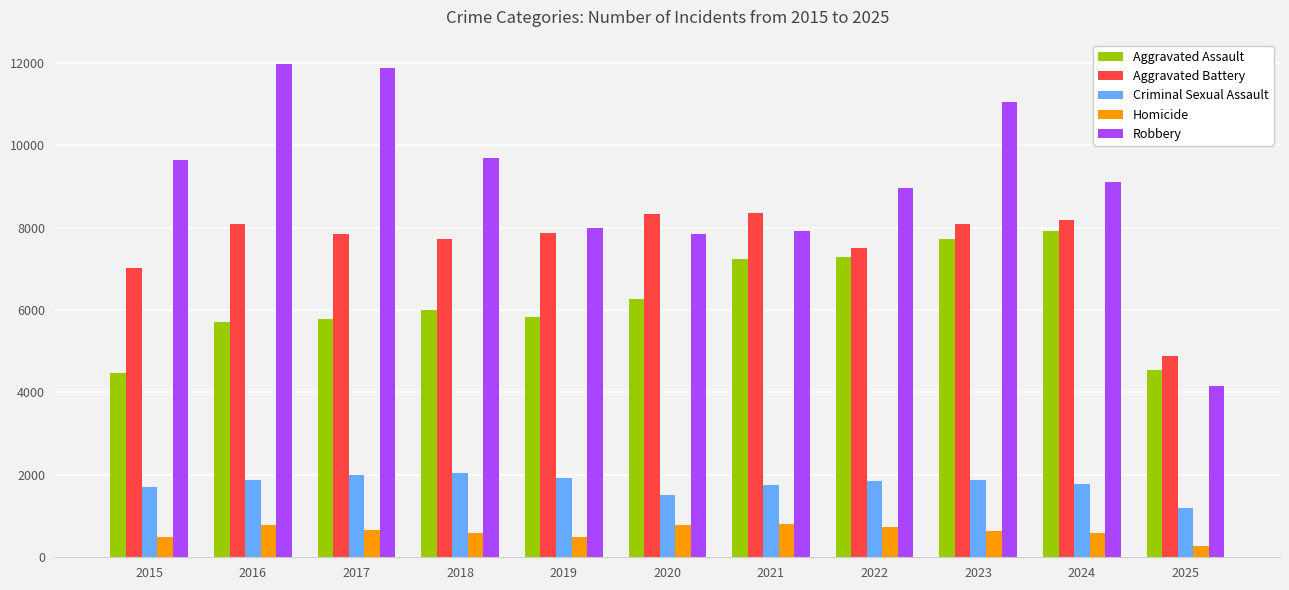

Rank the series by their maximum value, from highest to lowest.

Robbery, Aggravated Battery, Aggravated Assault, Criminal Sexual Assault, Homicide